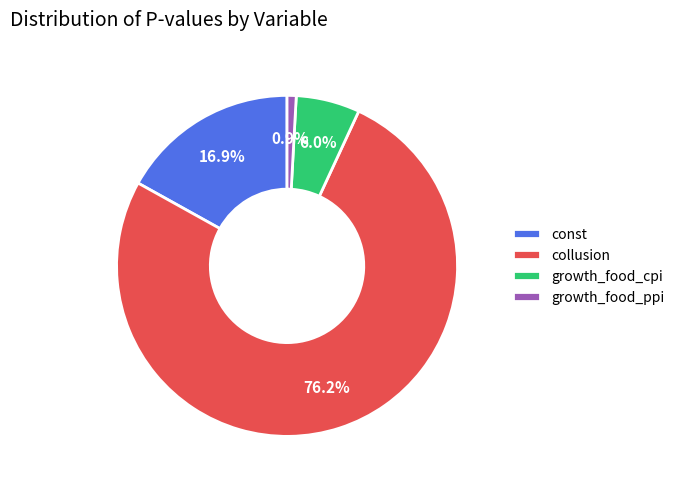

To the nearest percent, what is the combined percentage of collusion and growth_food_ppi?

77%